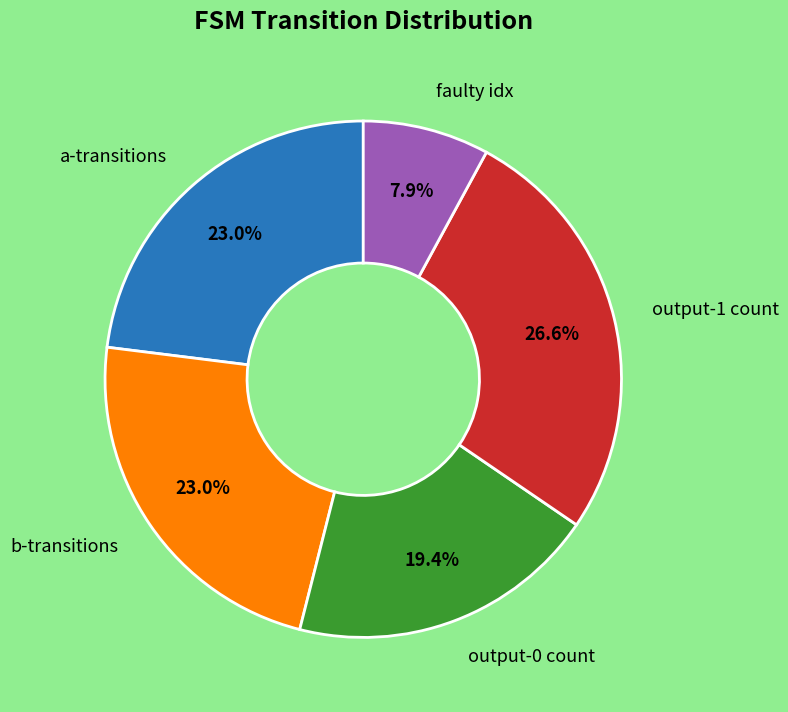

Does any single category account for the majority?

No